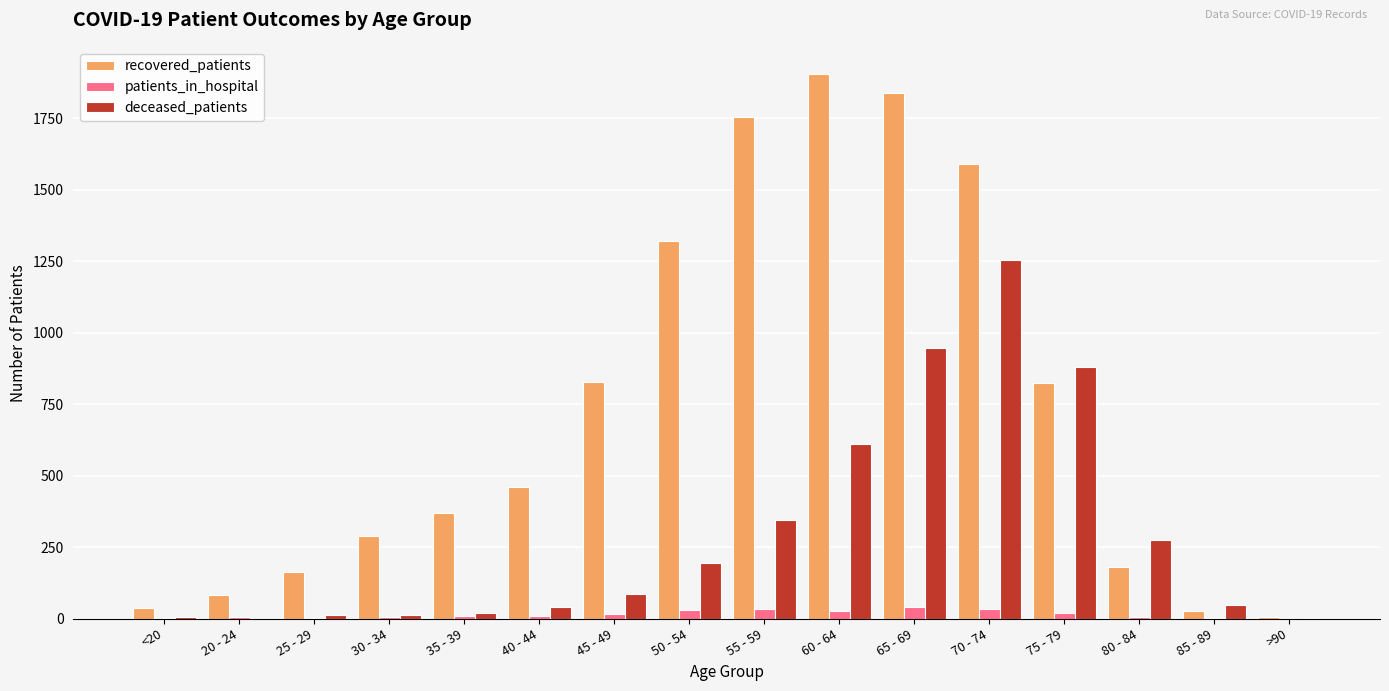

Read the recovered_patients value at 80 - 84, to the nearest 10.

180